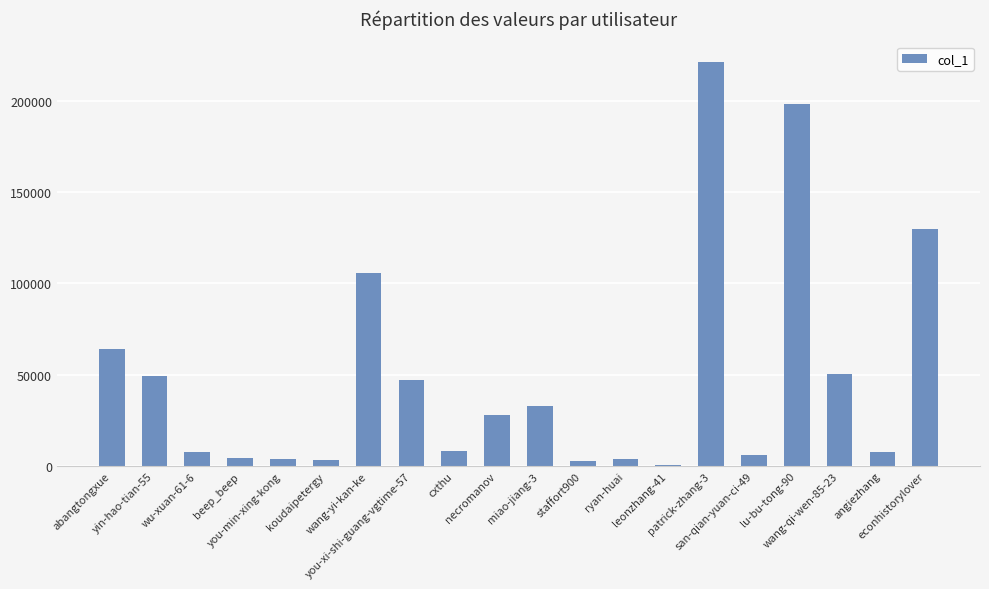

What is the change in value from you-min-xing-kong to koudaipetergy?

-760